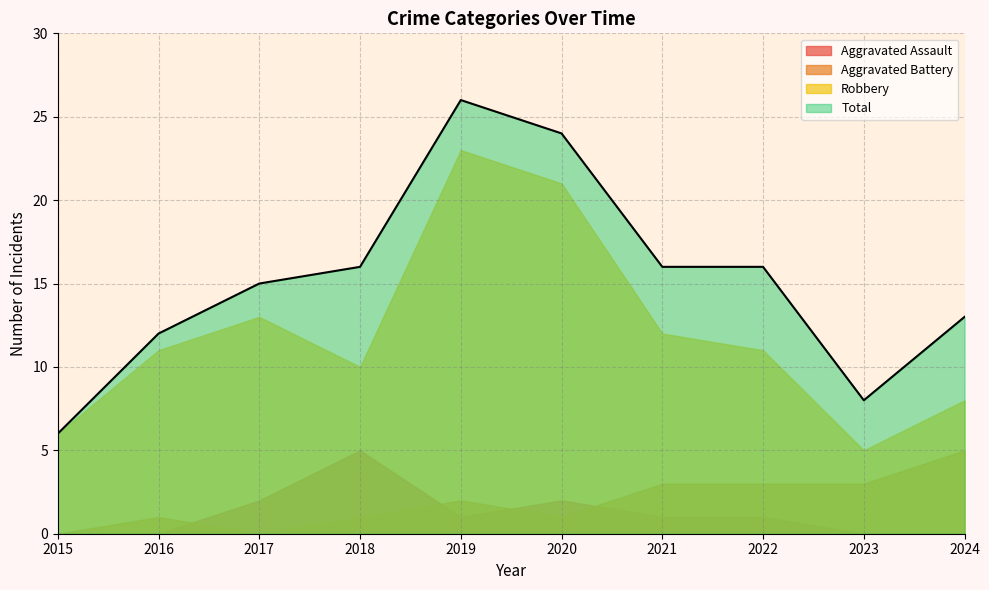

Where is Aggravated Battery nearest to the value 2?

2019